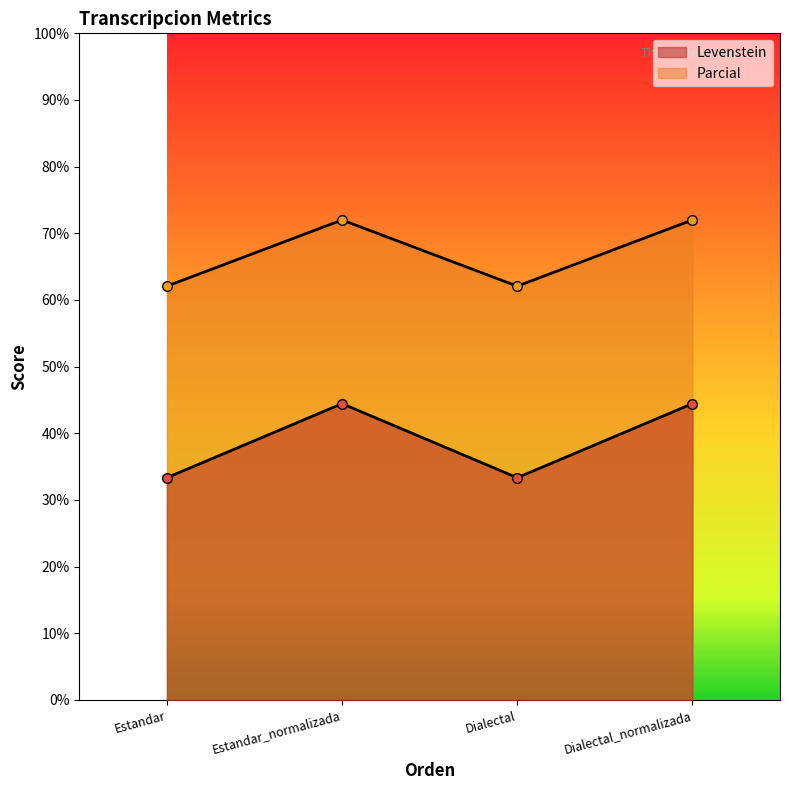

True or false: Parcial and Levenstein intersect in this chart.

False